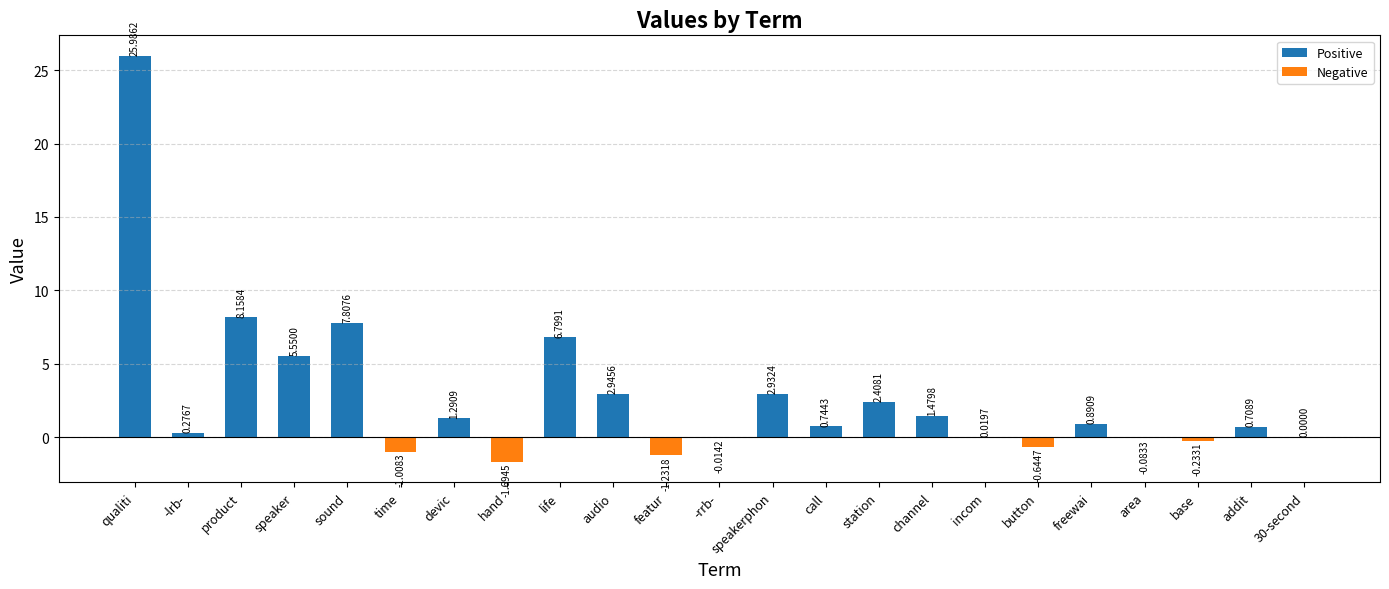

What is the maximum value shown in the chart?

26.0